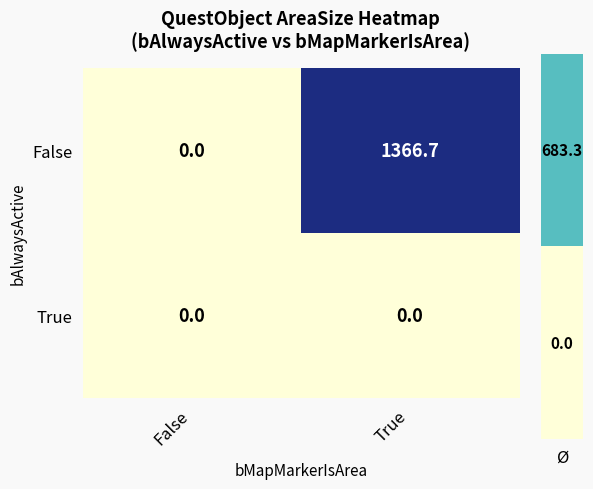

What is the average value of the False series?

683.4